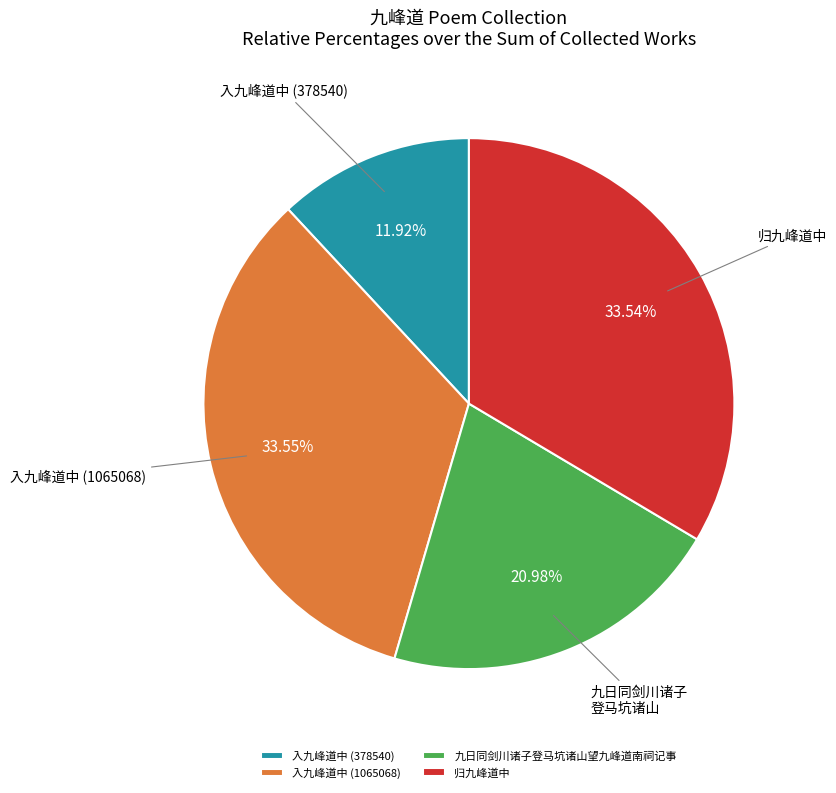

The 归九峰道中 slice represents 34% of the pie. True or false?

True